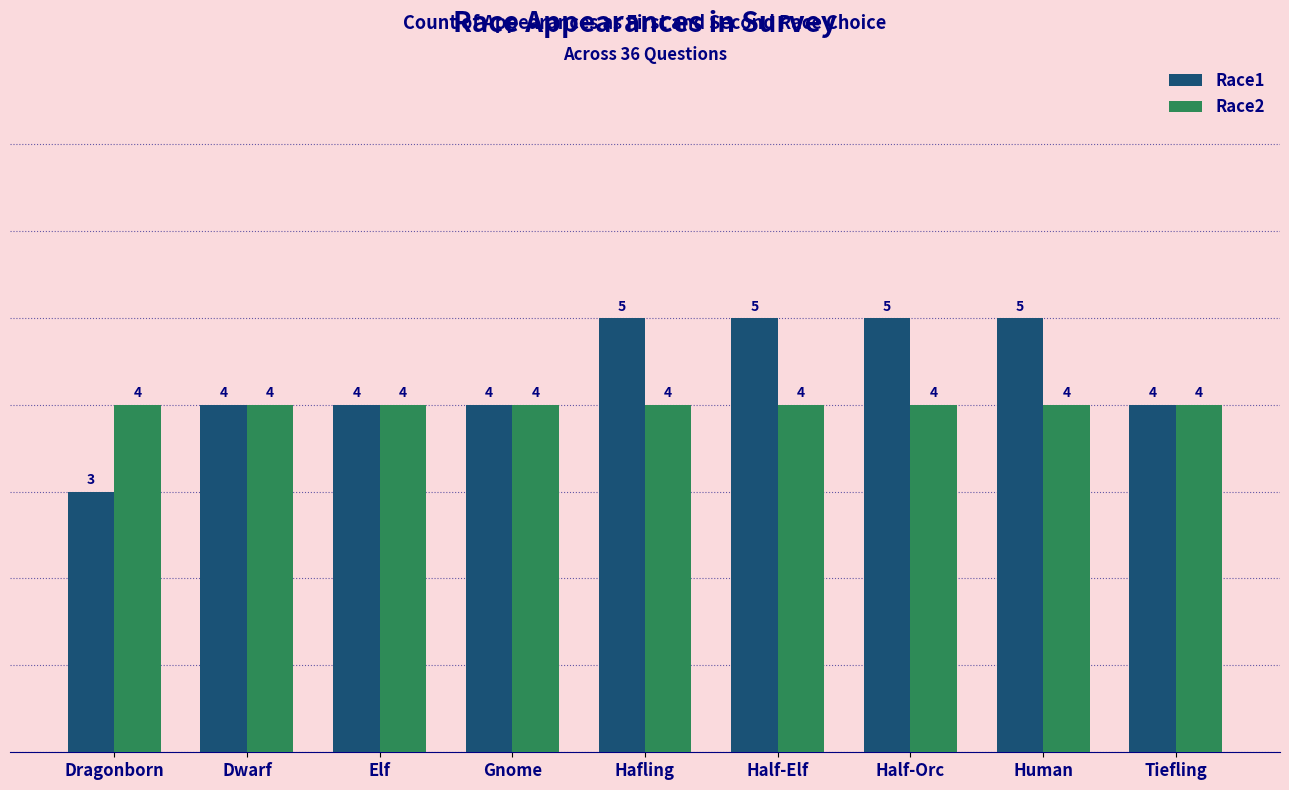

How many groups of bars are there?

9